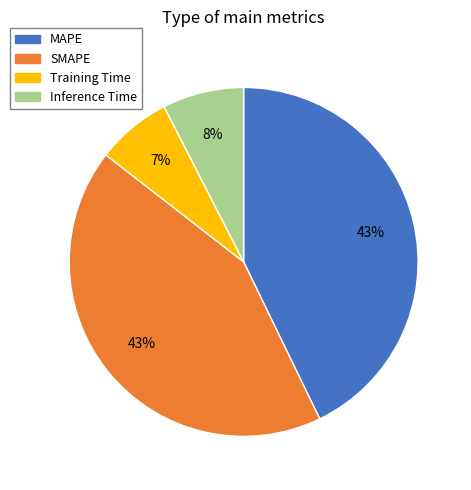

Is the sum of Inference Time and Training Time greater than half?

No